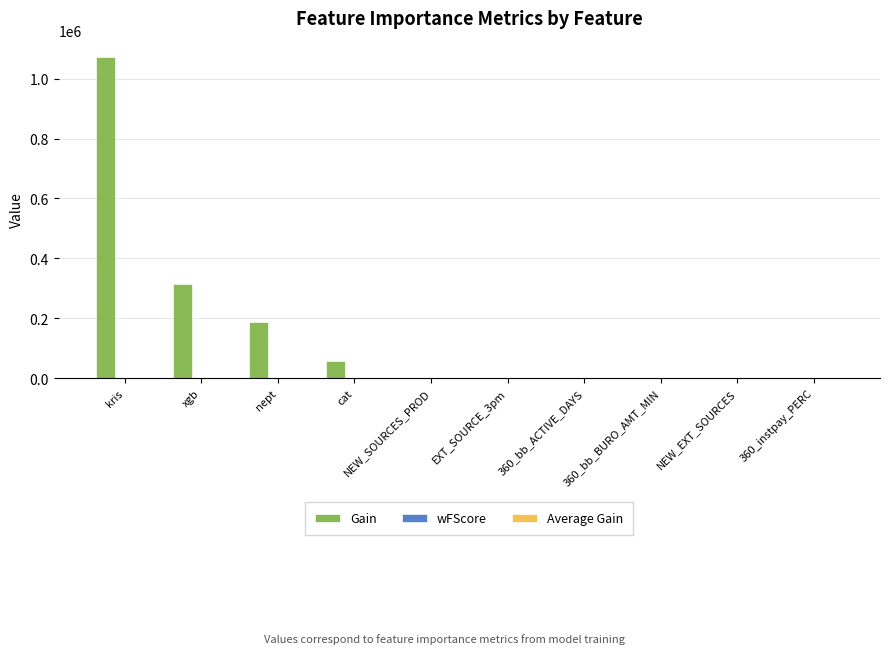

What is the sum of all Gain values?

1634441.1